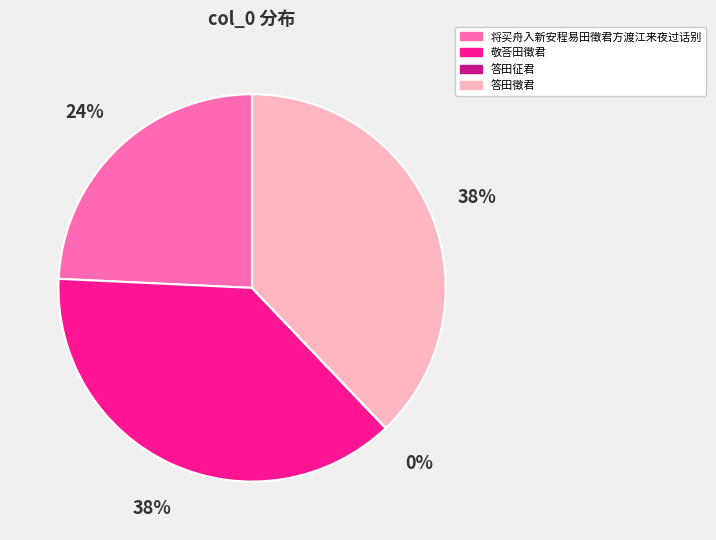

What is the ratio of the value at 答田徵君 to the value at 敬荅田徵君?

1.0